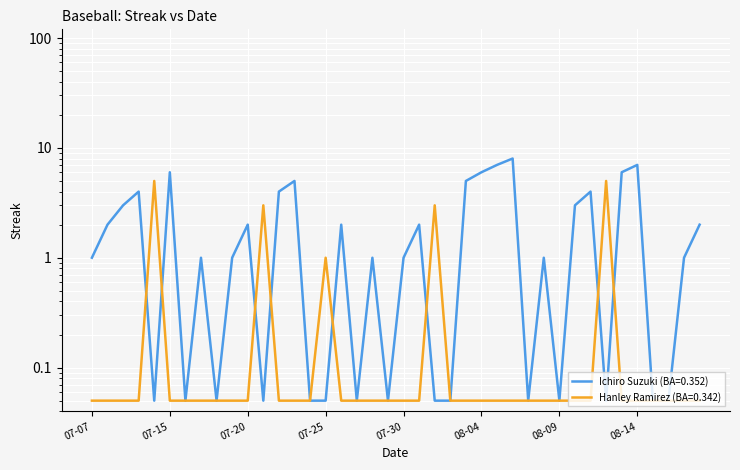

Is this an area chart (filled region under the line)?

No